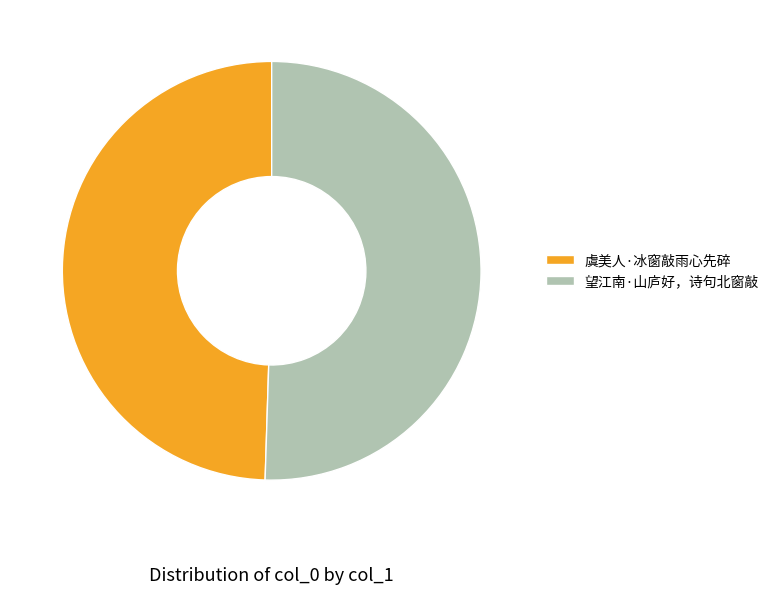

Is it true that 望江南·山庐好，诗句北窗敲 is 63% of the pie?

False